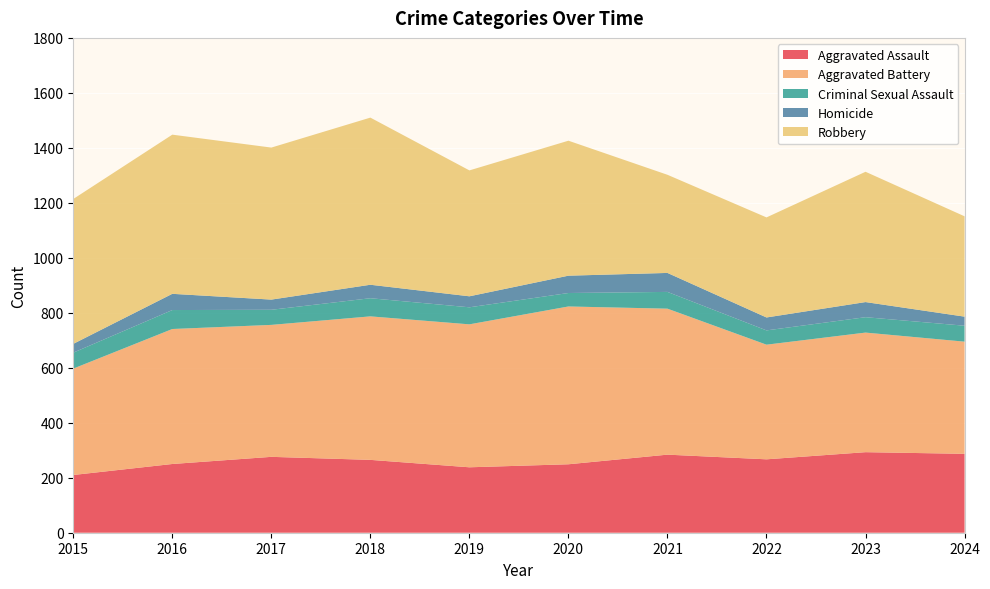

Reading left to right, list all the values displayed in this chart.

Aggravated Assault: 210	250	276	265	238	249	284	267	293	287
Aggravated Battery: 387	491	480	522	520	574	531	417	435	408
Criminal Sexual Assault: 58	69	55	66	62	49	61	52	56	58
Homicide: 32	59	37	49	40	63	69	47	55	33
Robbery: 527	579	553	608	458	491	357	364	474	365